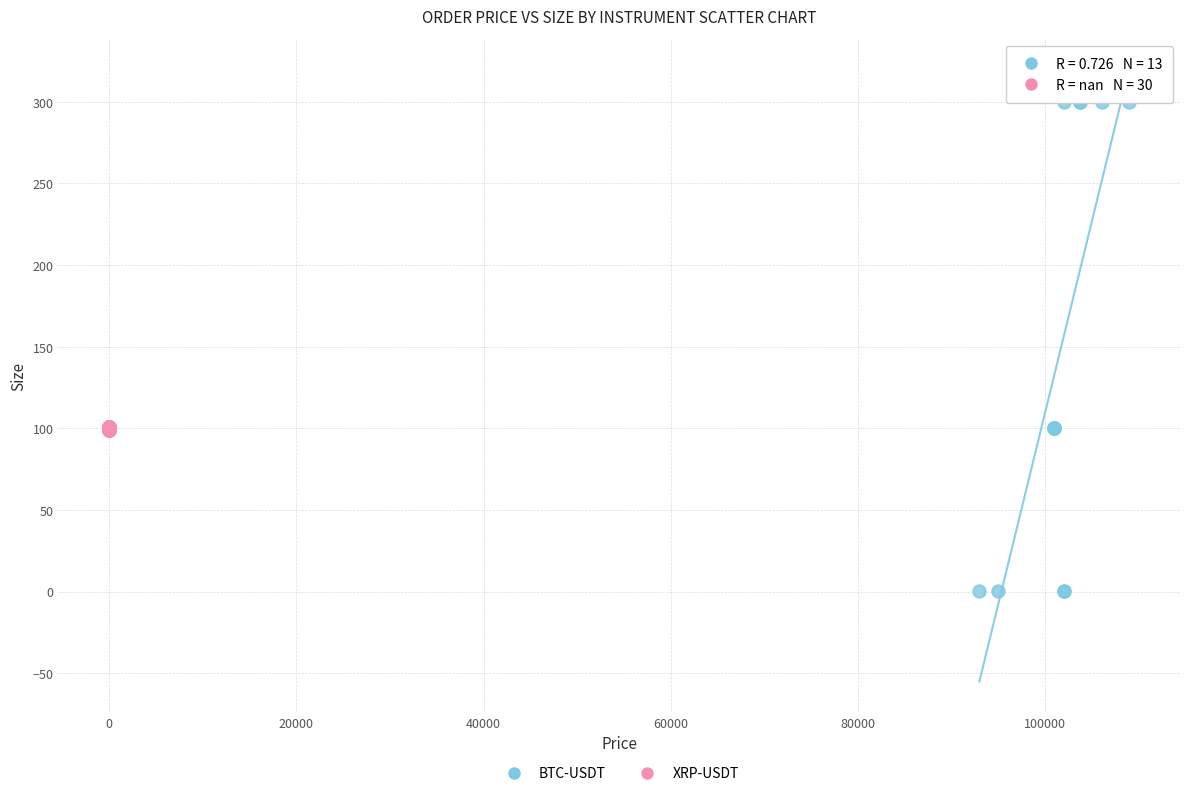

Which series reaches the maximum Y coordinate?

BTC-USDT